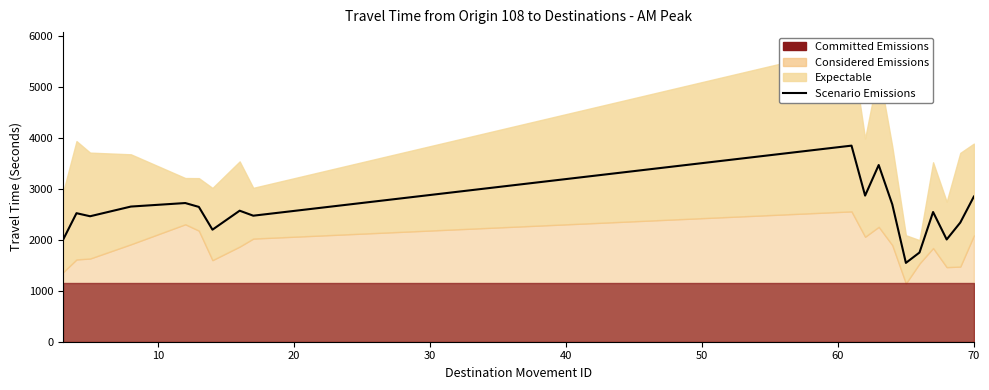

What is the value of the 15th point from the left?

1748